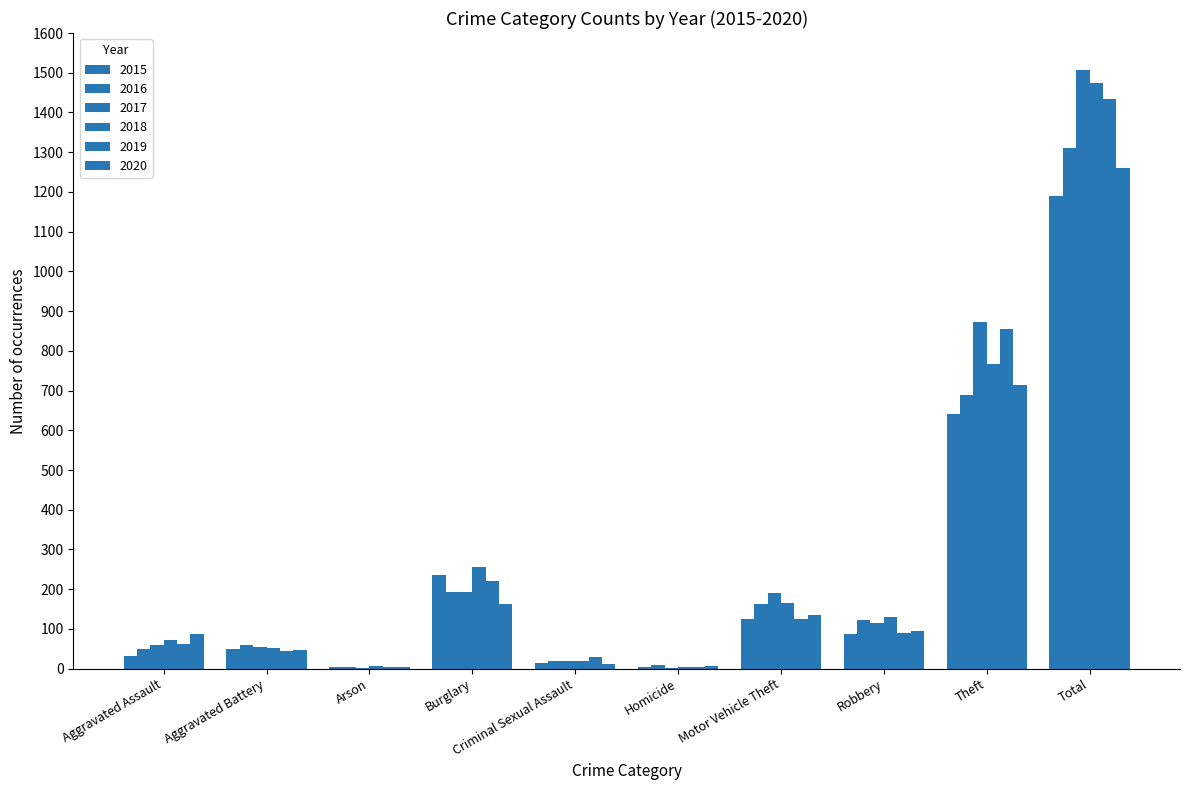

Which has a higher value, Criminal Sexual Assault or Motor Vehicle Theft?

Motor Vehicle Theft